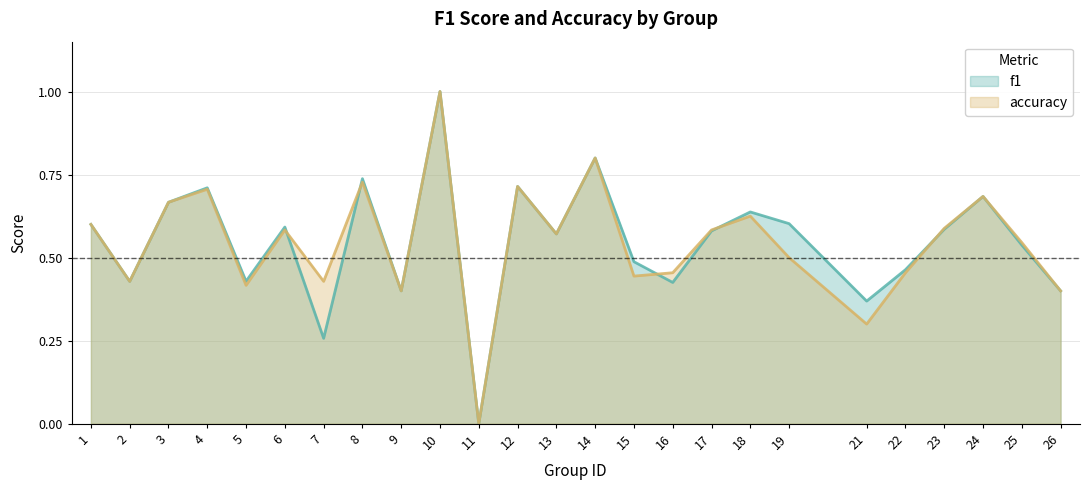

Rank the series by their average value, from lowest to highest.

accuracy, f1